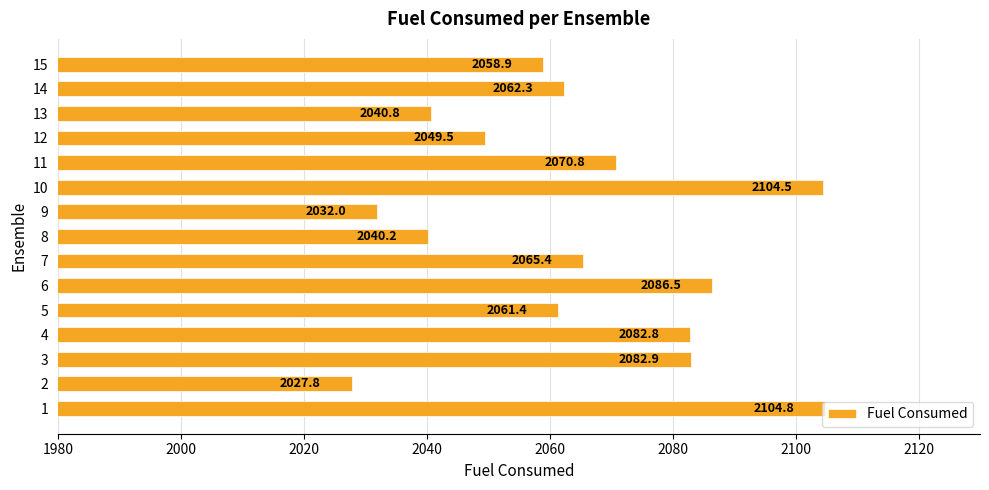

At which category does the chart reach its peak across all series?

1